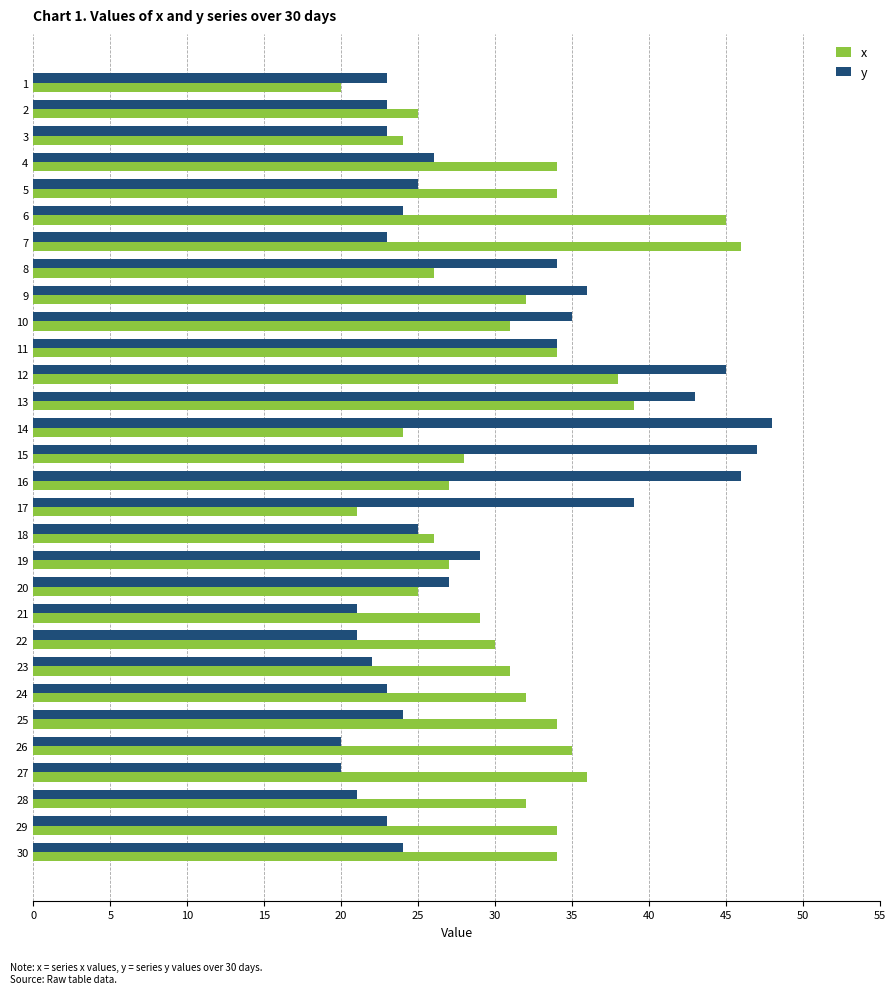

What are all the series names shown in the legend?

x, y